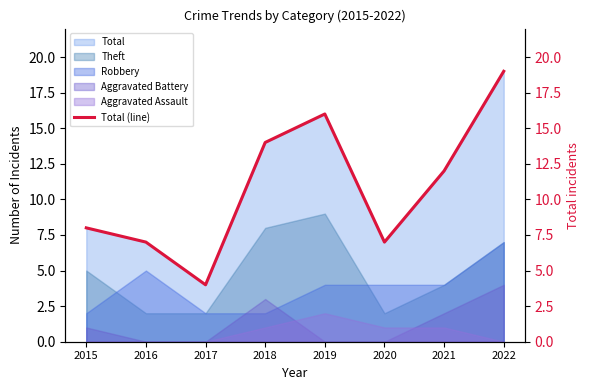

What is the smallest value displayed?

4